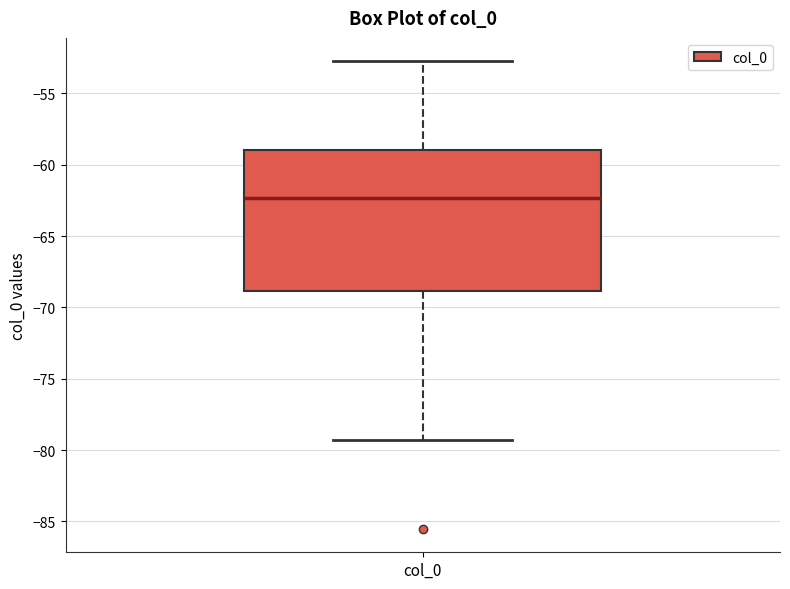

Where does the upper whisker of the box for col_0 end on the y-axis? The values are not printed on the chart, so give them approximately, as read against the axis.

-52.5